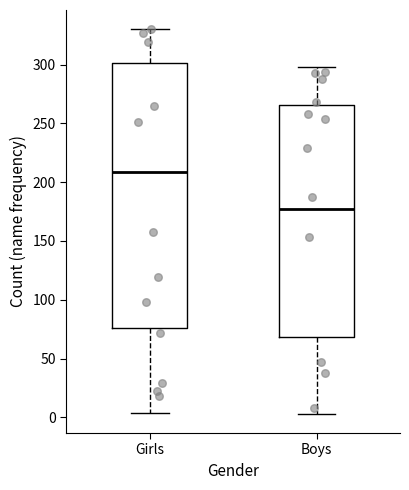

Which box's median line is the lowest?

Boys